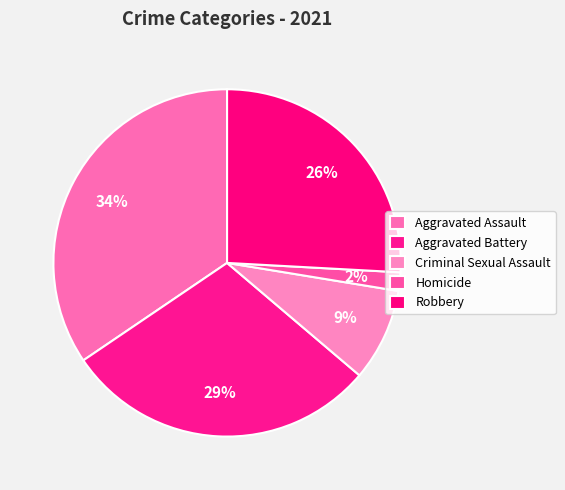

How many slices are in this pie chart?

5